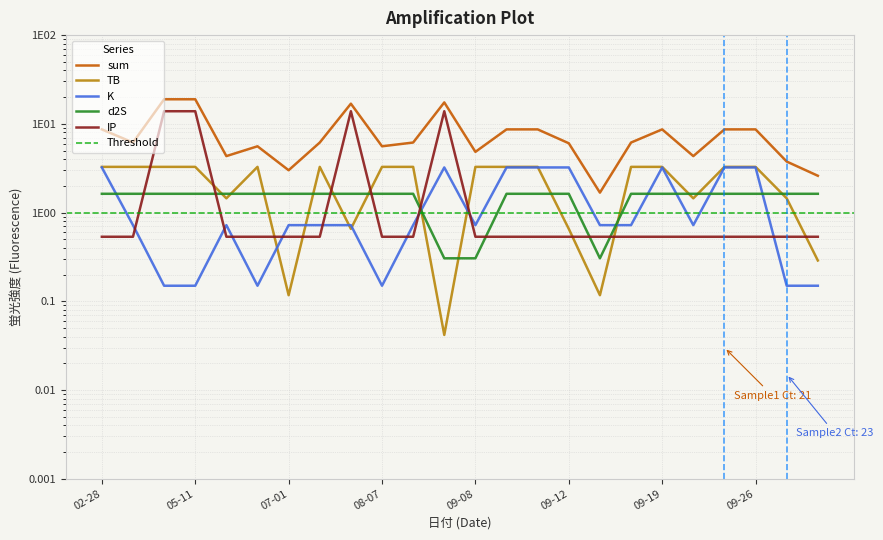

Which series has the largest total across all categories?

sum